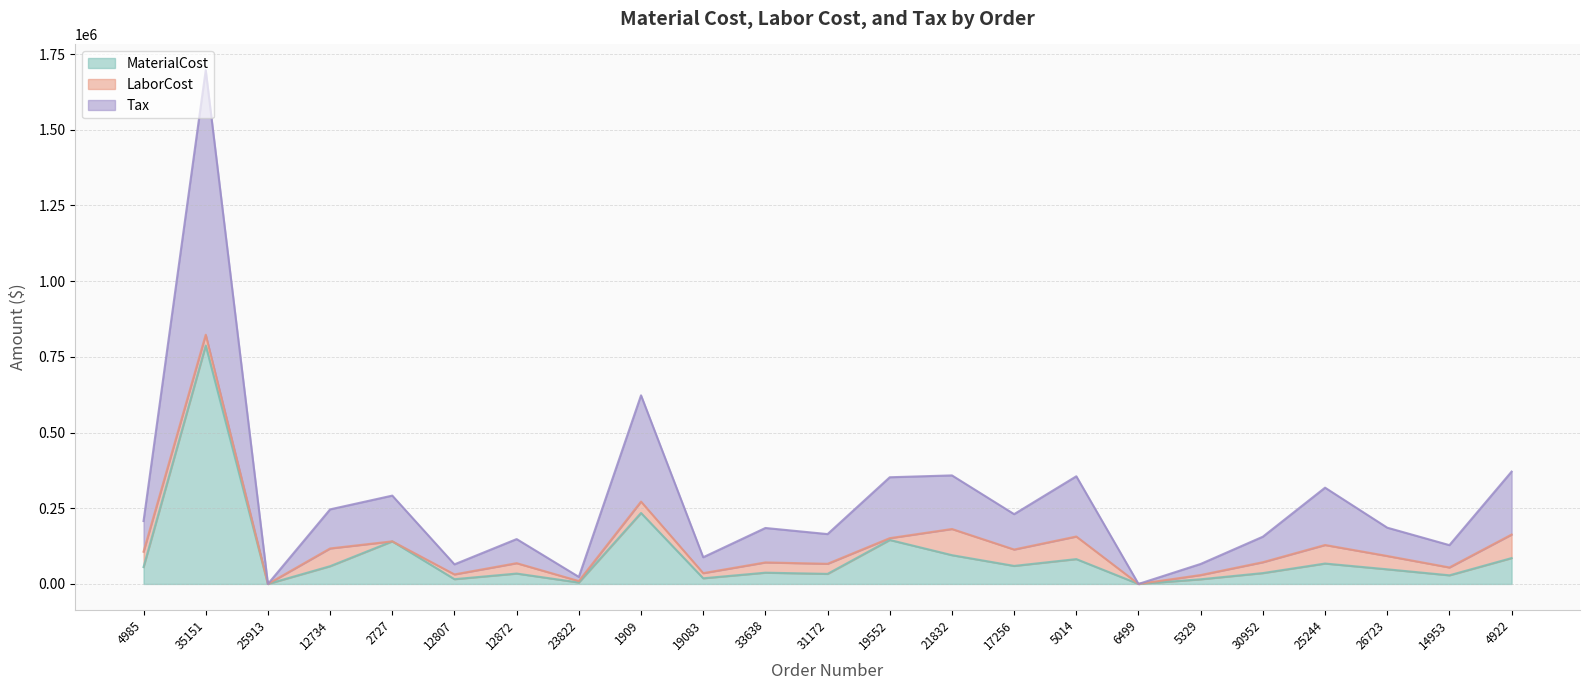

What is the difference between the maximum and minimum values in the Tax series?

1696778.8